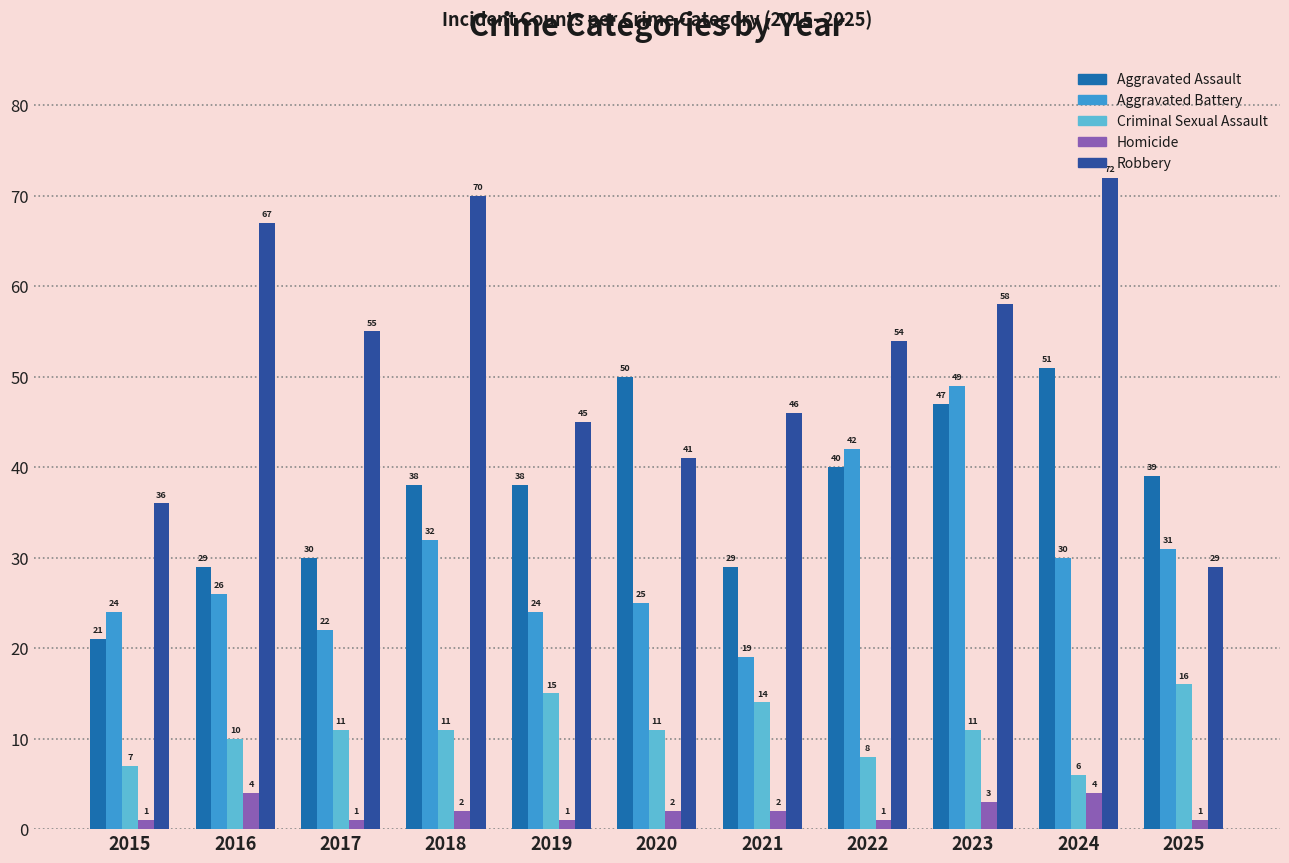

What is the difference between the maximum and second lowest values in the Robbery series?

36